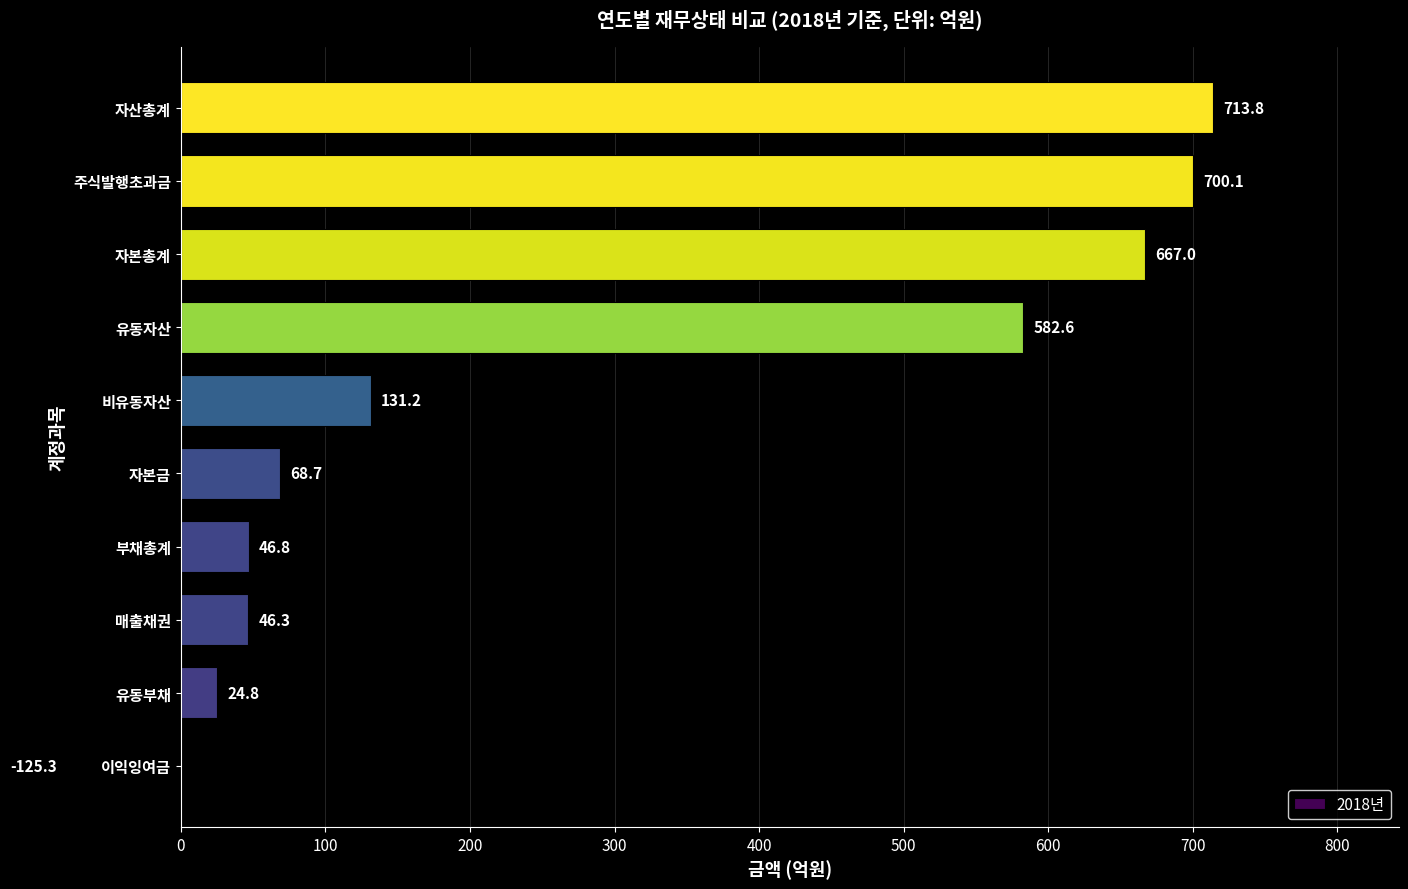

What is the average value?

285.6